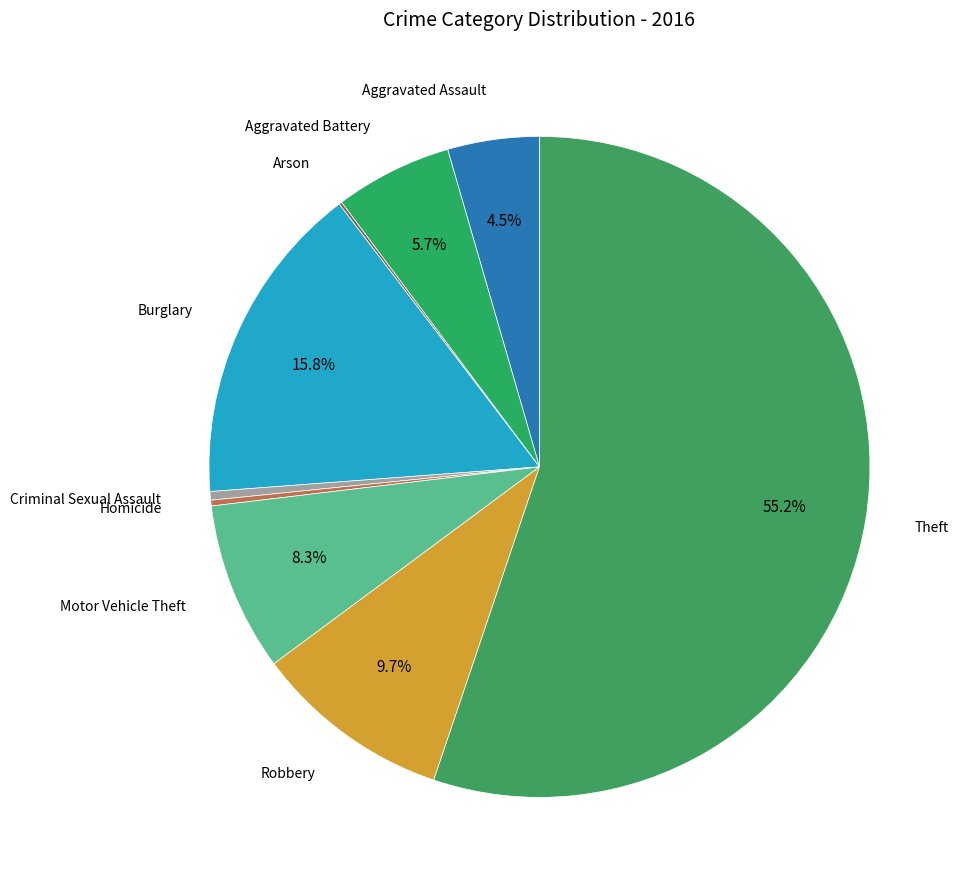

Which slice is the largest?

Theft